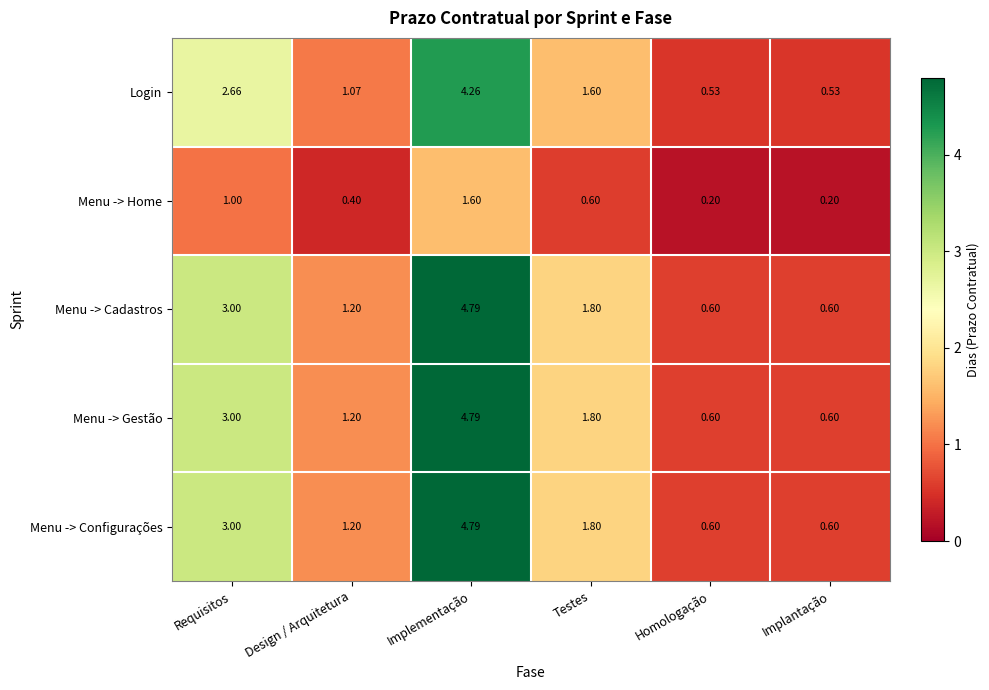

At which category is the sum across all series the highest?

Implementação